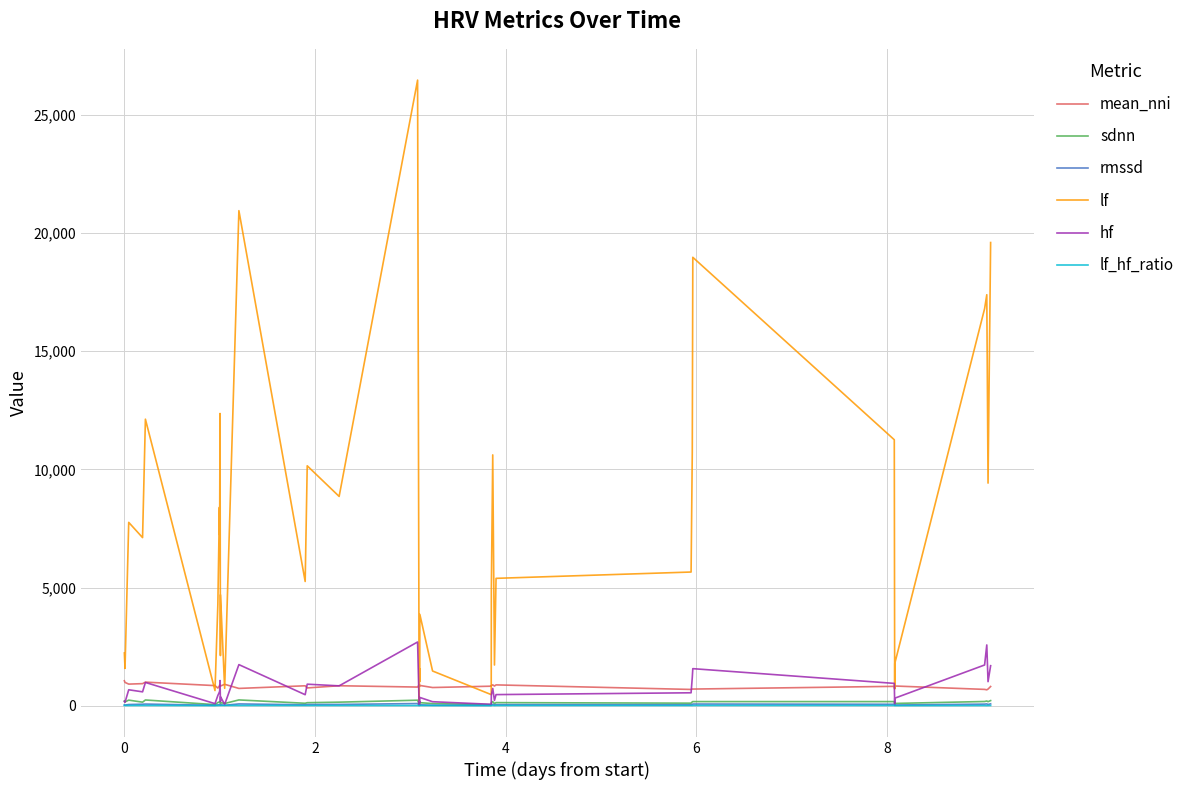

What is the difference between the second highest and minimum values in the mean_nni series?

324.4